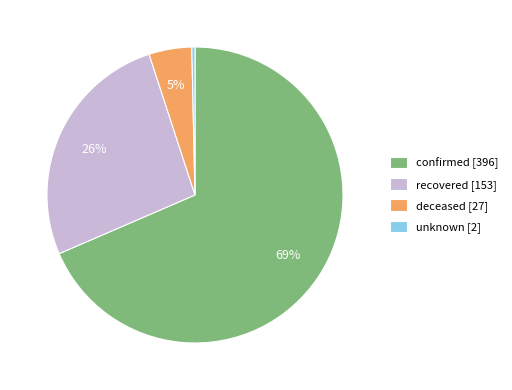

What is the ratio of the value at deceased to the value at unknown?

13.5